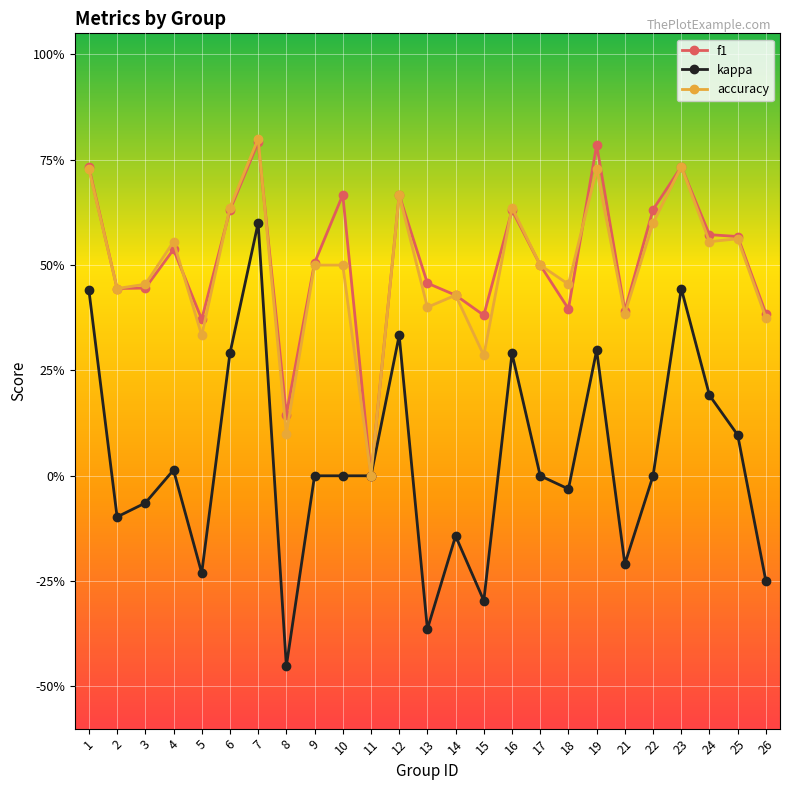

At 21, list the series in order from smallest to largest.

kappa, accuracy, f1